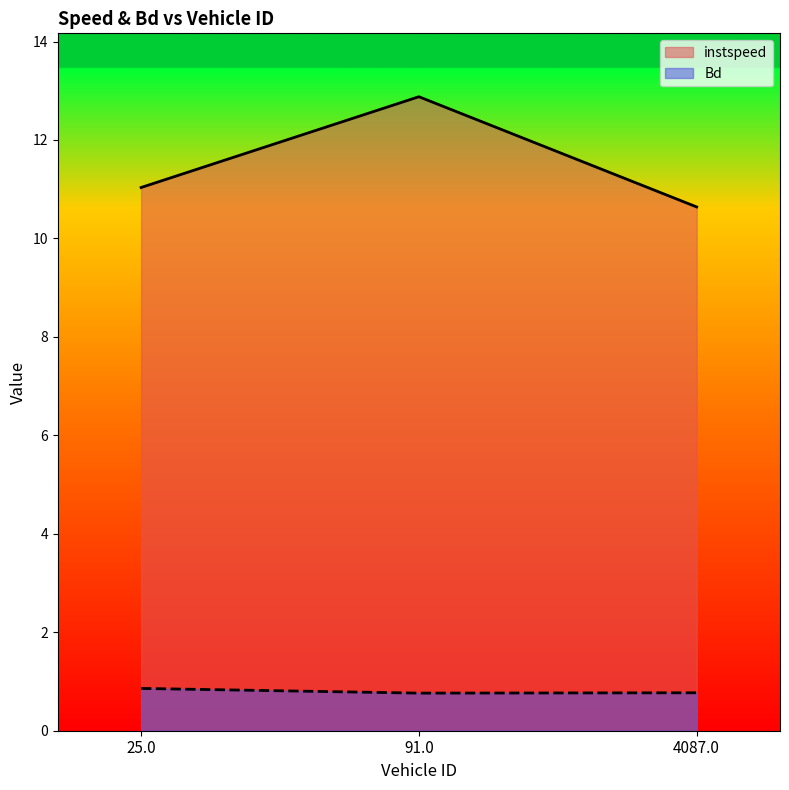

Reading left to right, transcribe all the data shown in this chart.

instspeed: 25.0=11.0	91.0=12.9	4087.0=10.6
Bd: 25.0=0.9	91.0=0.8	4087.0=0.8